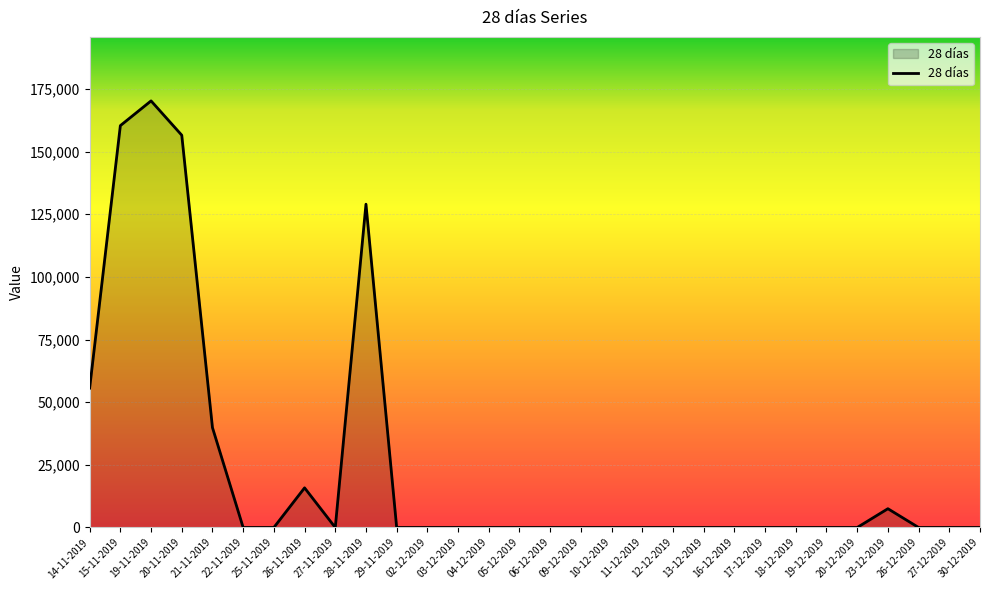

Is it true that the value at 15-11-2019 is 160366?

True